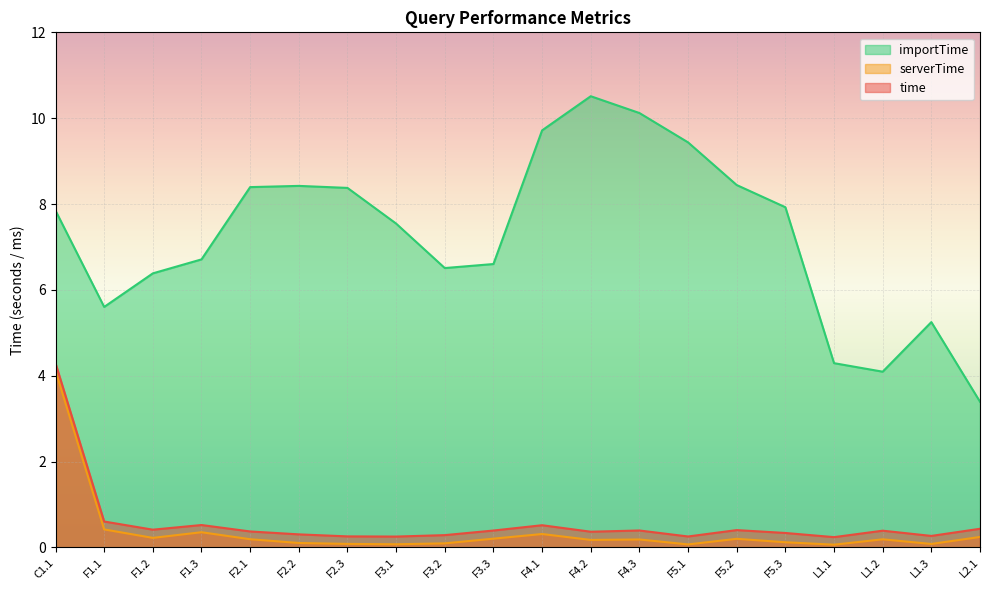

What are all the series names shown in the legend?

importTime, serverTime, time